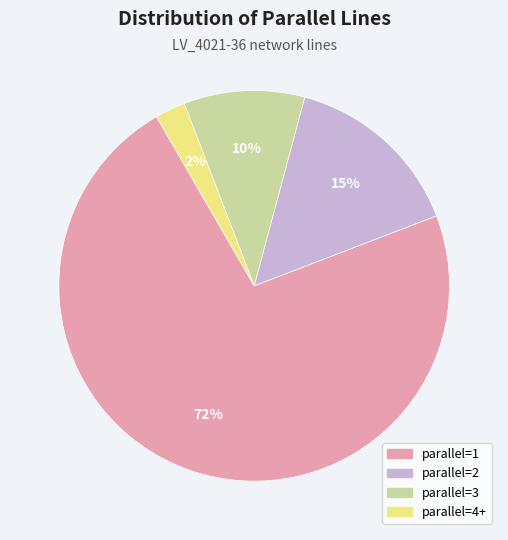

To the nearest percent, what is the average slice percentage?

25%